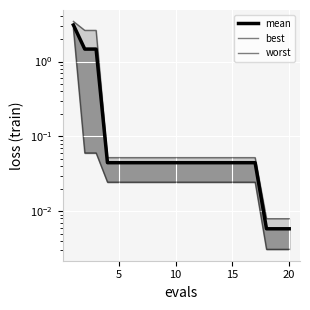

Which series has the largest total across all categories?

worst